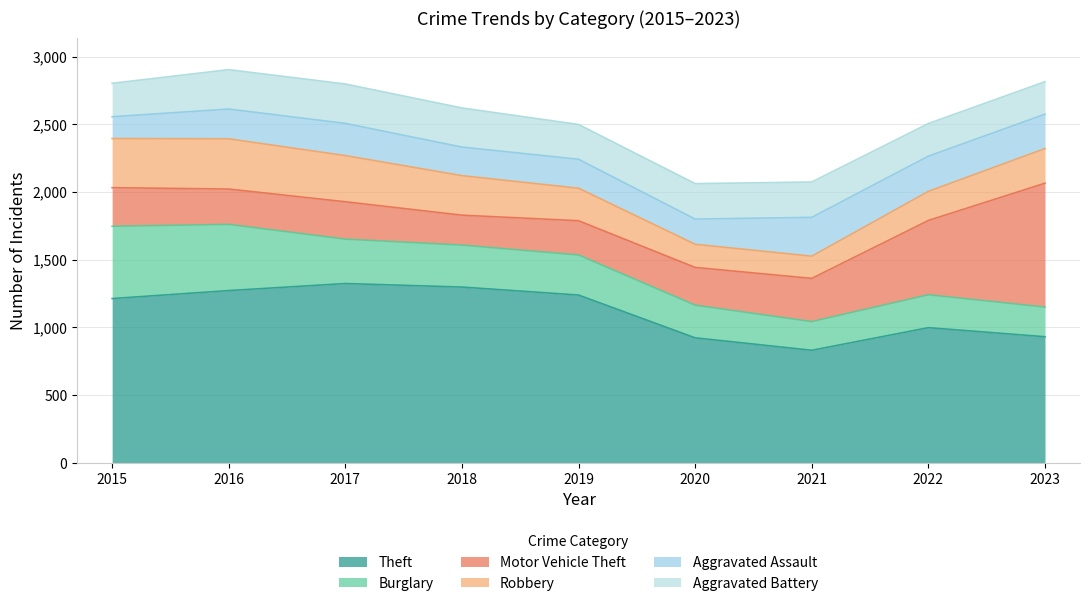

How many values in the Aggravated Battery series exceed 261?

4